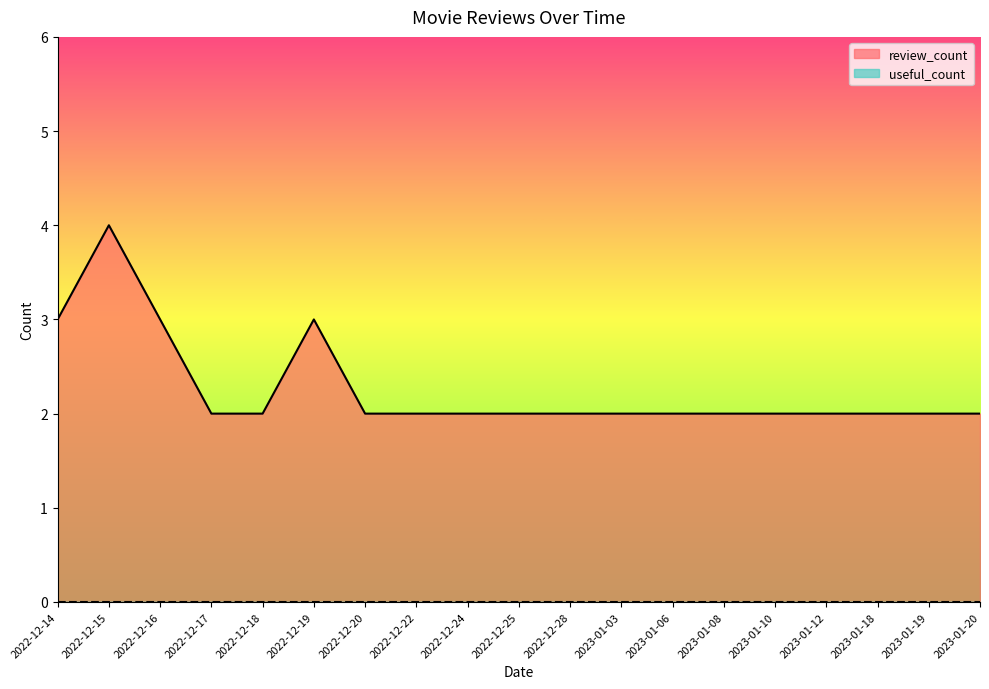

The value at 2022-12-20 is 2. True or false?

True